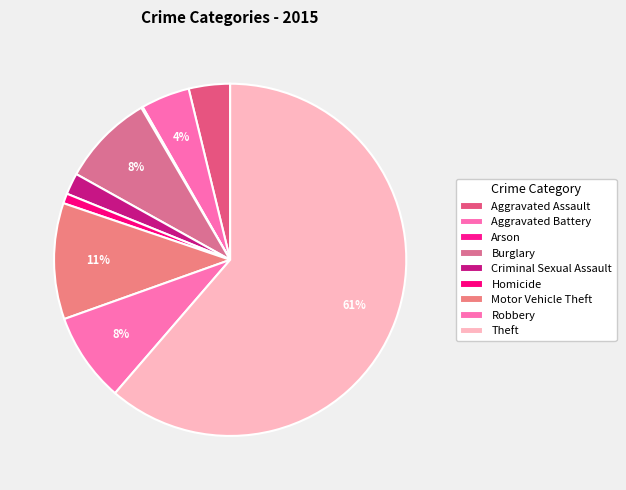

What percentage is the Robbery slice, to the nearest percent?

8%